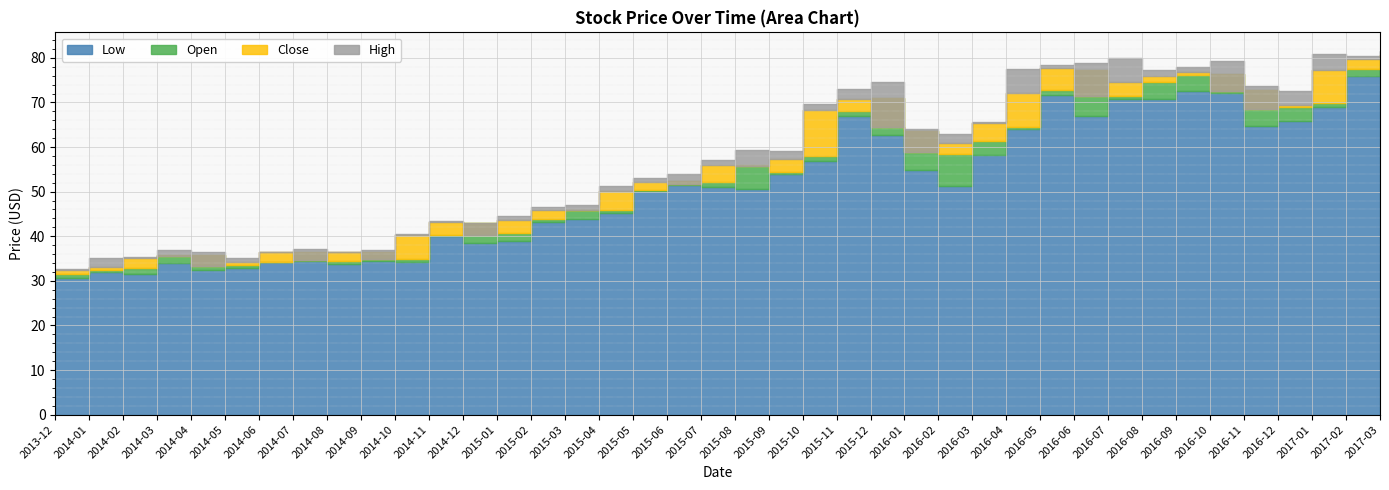

Reading left to right, transcribe all the data shown in this chart.

Low: 30.6	32.1	31.6	34.0	32.3	32.9	34.3	34.4	33.7	34.4	34.3	40.0	38.6	38.9	43.1	43.8	45.2	50.1	51.4	51.1	50.7	54.0	57.0	66.9	62.7	54.8	51.3	58.1	64.0	71.7	67.0	70.7	70.8	72.5	72.1	64.6	65.9	69.0	76.0	77.3
Open: 31.6	32.4	33.0	35.7	35.8	33.5	34.3	36.5	34.5	36.4	35.0	40.2	42.9	40.6	43.8	45.9	45.9	50.4	52.4	52.2	56.0	54.5	58.0	68.1	71.1	63.5	58.5	61.3	64.5	72.8	77.3	71.5	74.7	76.2	76.4	72.9	68.9	70.0	77.6	80.4
Close: 32.5	33.0	35.2	35.6	33.4	34.3	36.4	34.6	36.4	34.9	40.2	43.2	40.4	43.6	45.9	45.8	50.1	52.2	51.7	56.0	55.7	57.4	68.2	70.8	64.5	59.0	61.0	65.3	72.2	77.7	71.4	74.7	76.0	76.8	72.5	68.5	69.4	77.3	79.7	80.7
High: 32.6	35.2	35.4	36.9	36.4	35.1	36.4	37.2	36.5	36.9	40.5	43.4	42.9	44.4	46.5	47.0	51.2	53.0	53.9	57.2	59.3	59.0	69.7	72.9	74.6	64.1	63.0	65.5	77.5	78.3	78.9	79.9	77.4	77.9	79.2	73.6	72.6	80.9	80.4	81.6